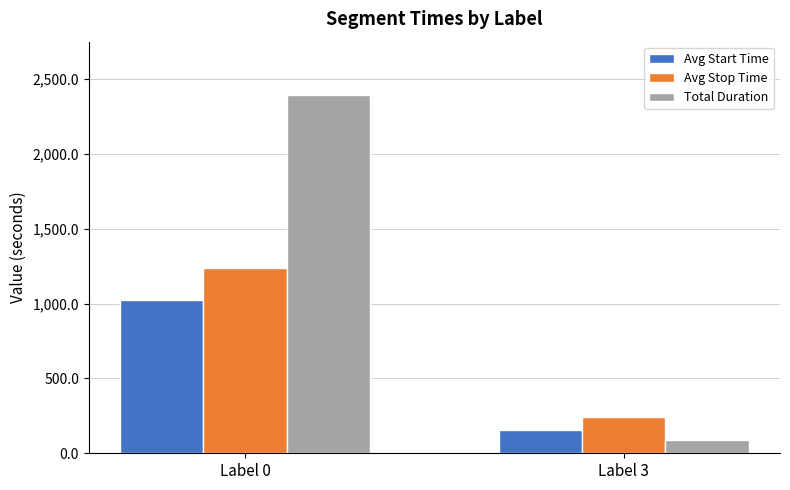

What is the value of the Avg Start Time bar at the 1st from the left?

1022.5